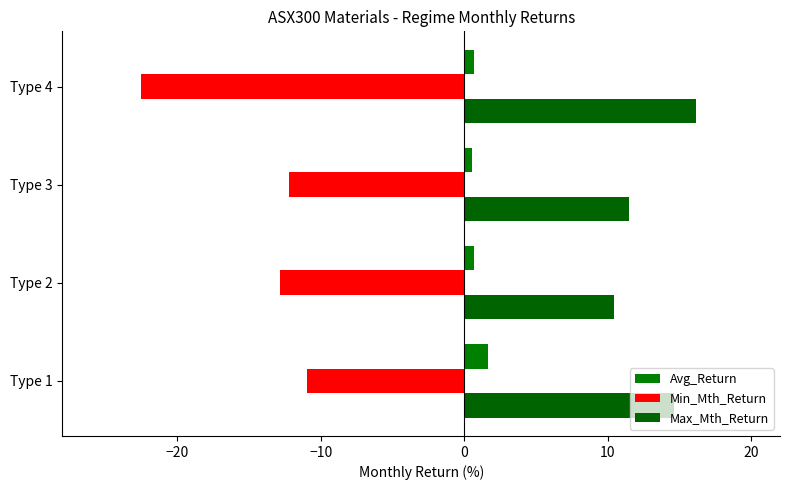

What are all the series names shown in the legend?

Avg_Return, Min_Mth_Return, Max_Mth_Return